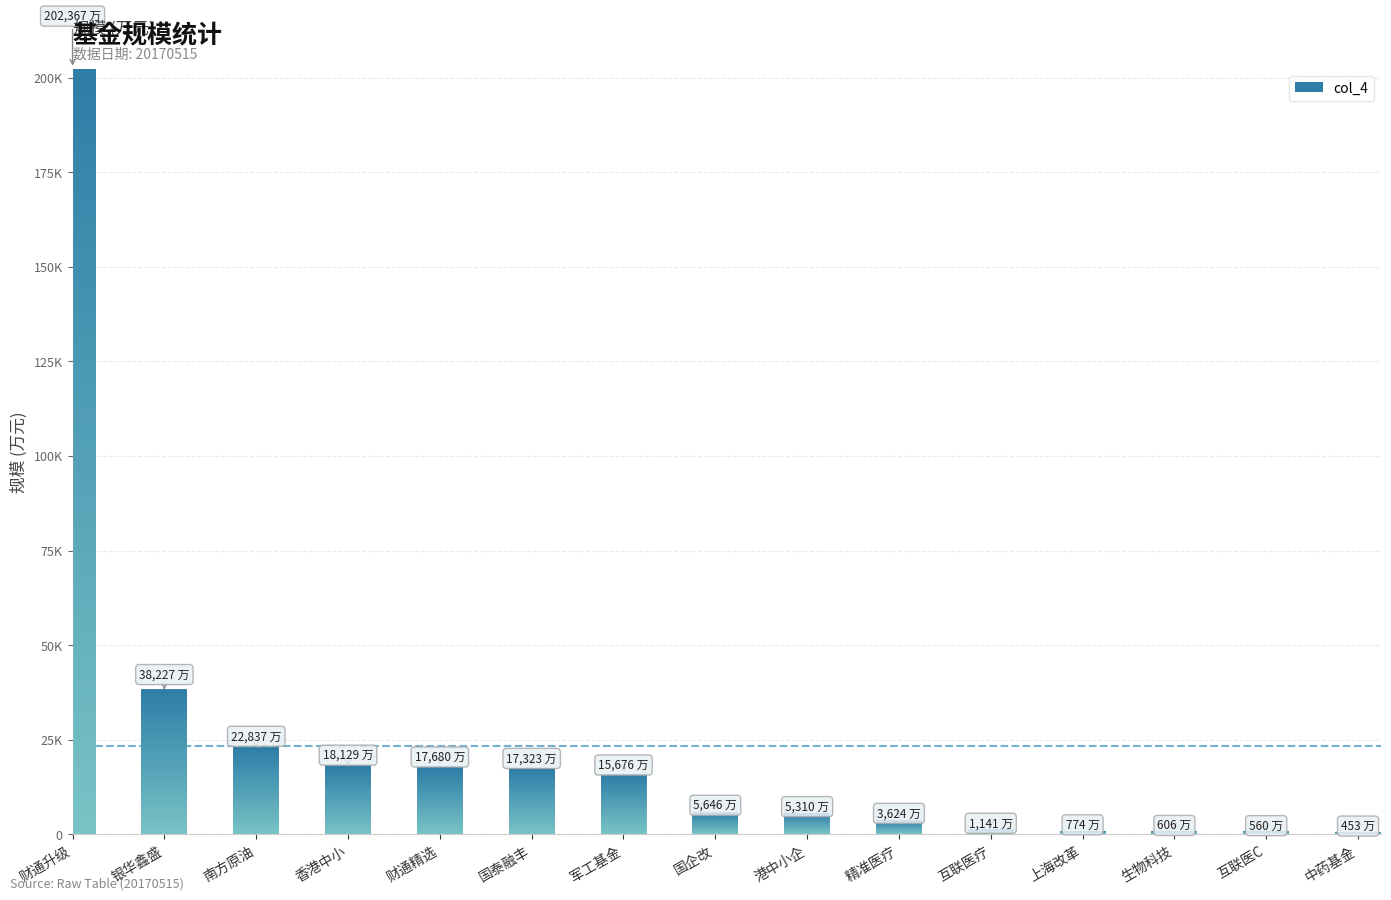

Rank the categories by value from highest to lowest.

财通升级, 银华鑫盛, 南方原油, 香港中小, 财通精选, 国泰融丰, 军工基金, 国企改, 港中小企, 精准医疗, 互联医疗, 上海改革, 生物科技, 互联医C, 中药基金